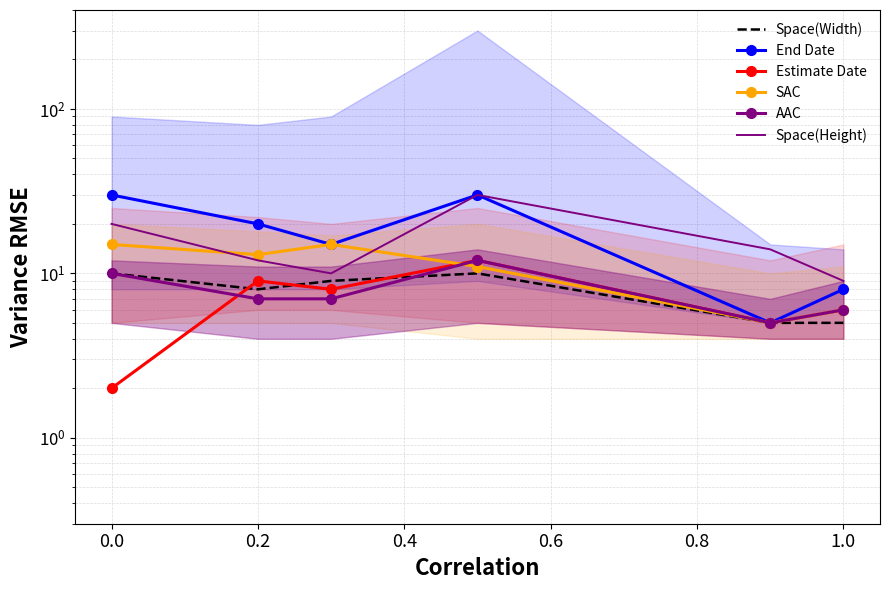

True or false: Space(Width) and End Date cross at least once.

False